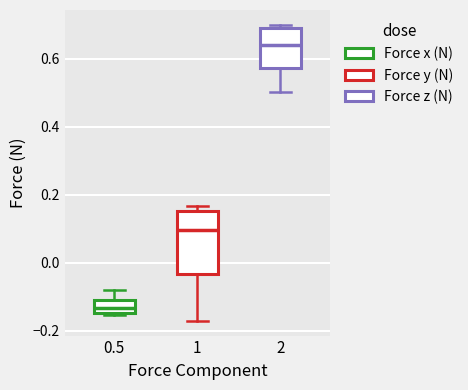

Reading left to right, read every box against the y-axis: the position of its median line, the range the box covers, and the ends of its whiskers. The values are not printed on the chart, so give them approximately, as read against the axis.

0.5: median -0.14 (inside the box), box -0.14 to -0.10, whiskers -0.16 to -0.08
1: median 0.10, box -0.04 to 0.16, whiskers -0.18 to 0.16 (just above the box's upper edge)
2: median 0.64, box 0.58 to 0.68, whiskers 0.50 to 0.70